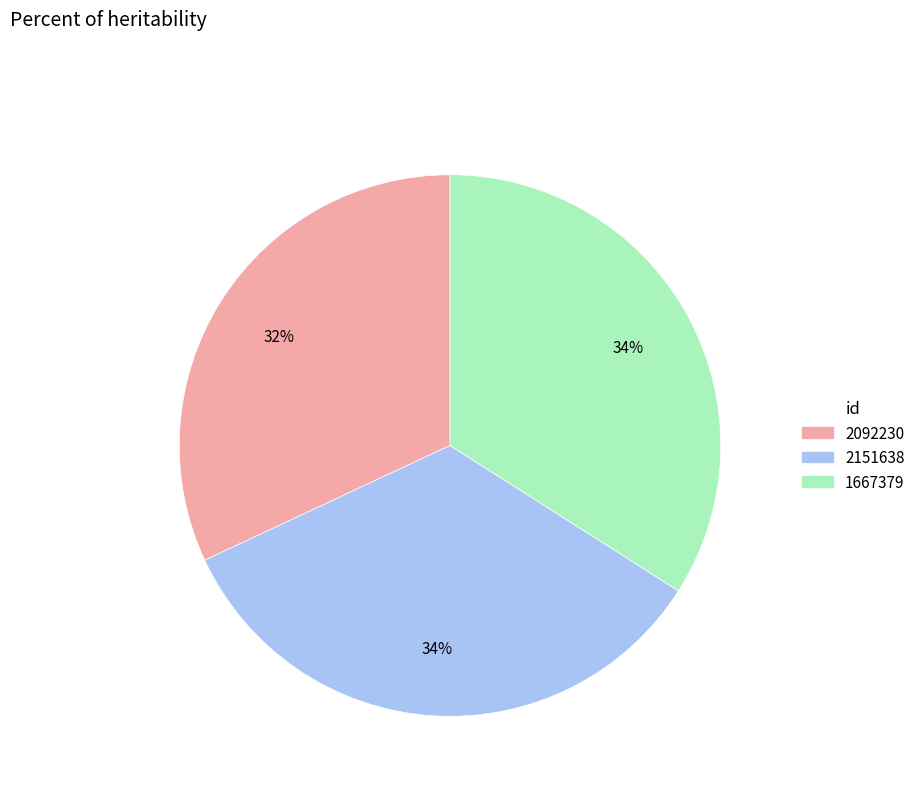

To the nearest percent, what percentage of the pie is 2151638?

34%